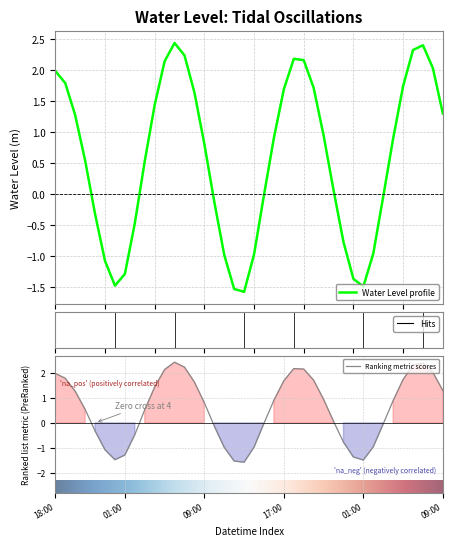

What is the value of the 27th point from the left?

1.7